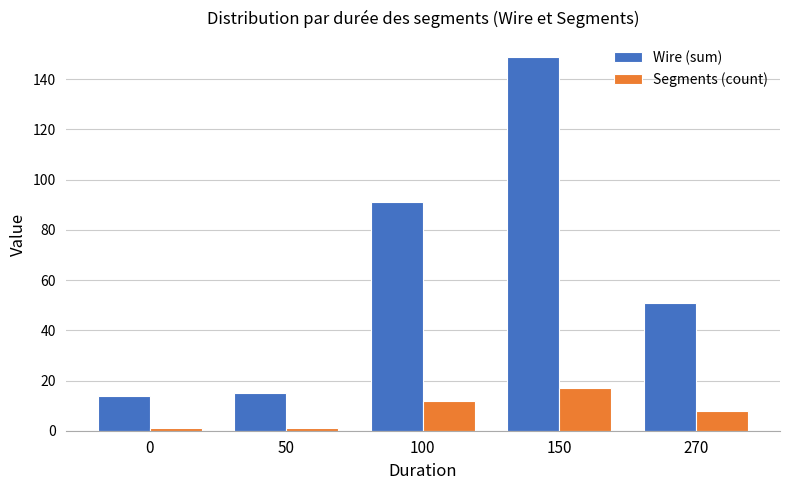

What is the value of the Segments (count) bar at the 1st from the left?

1